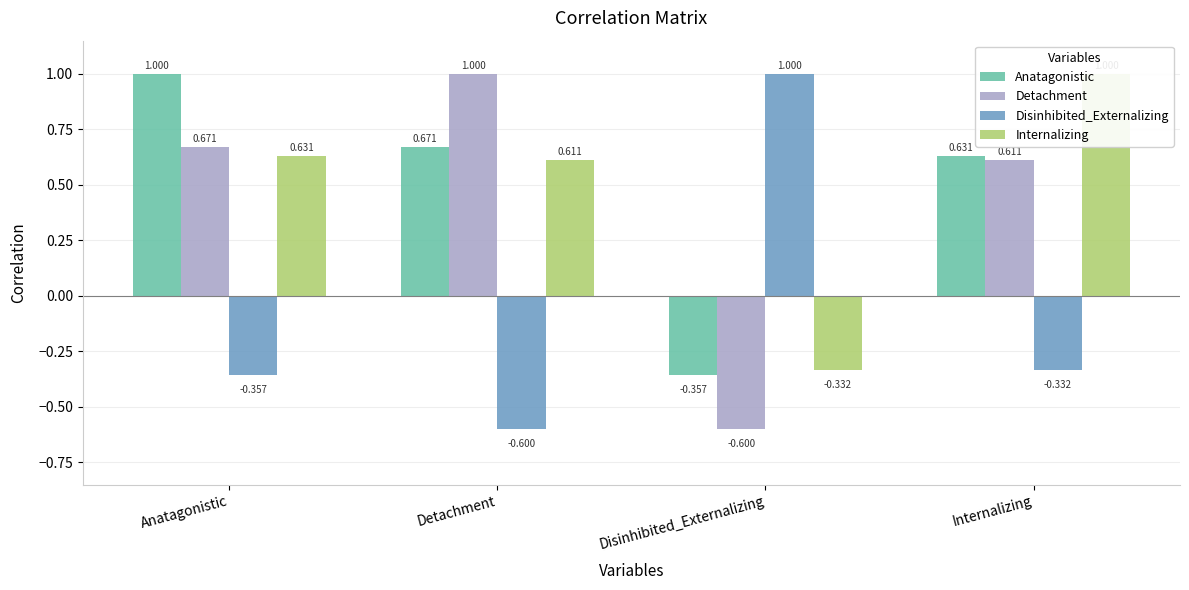

Which has a higher value, Internalizing or Detachment?

Detachment